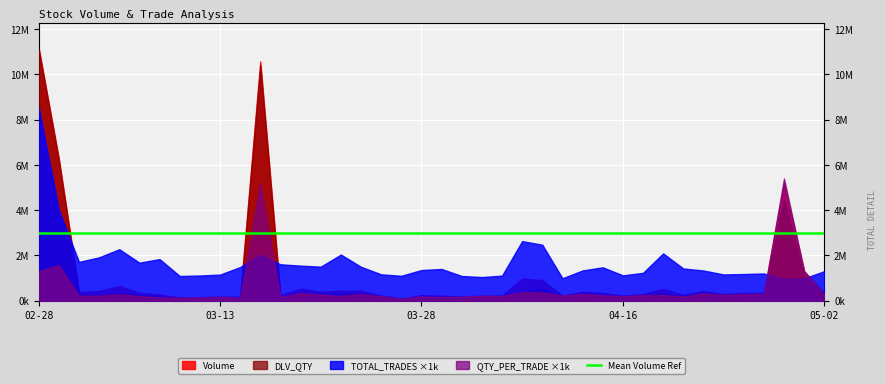

What is the label of the 25th point from the left?

2025-04-07